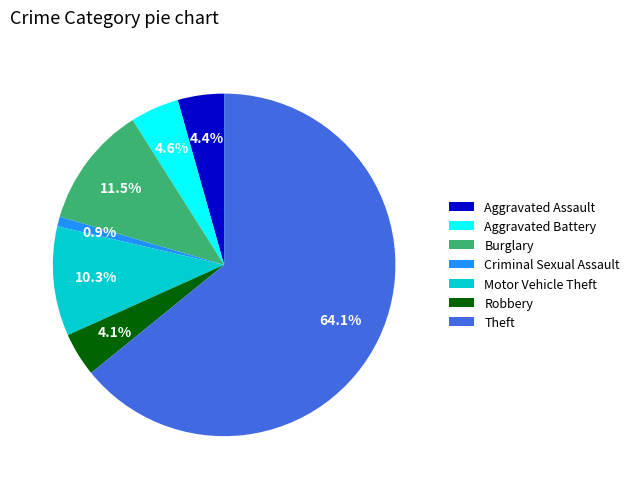

What is the largest slice in the pie chart?

Theft